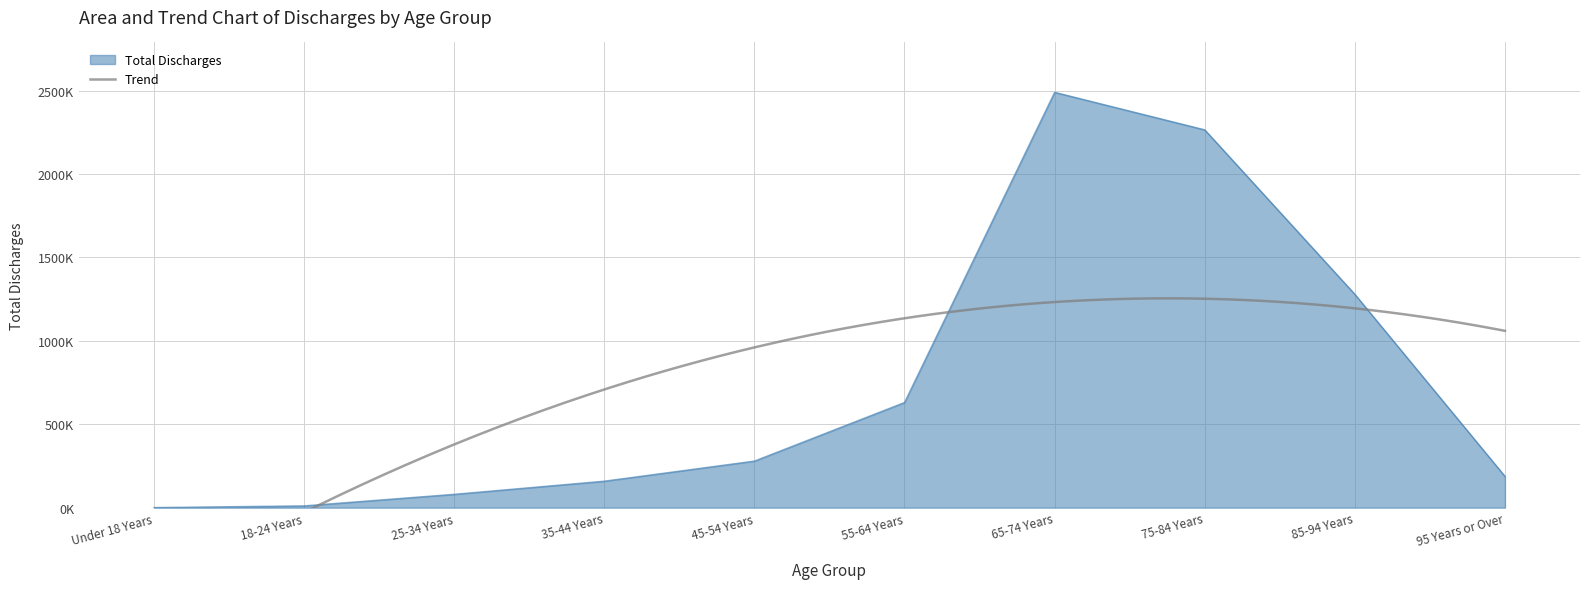

How many values exceed 279550?

4